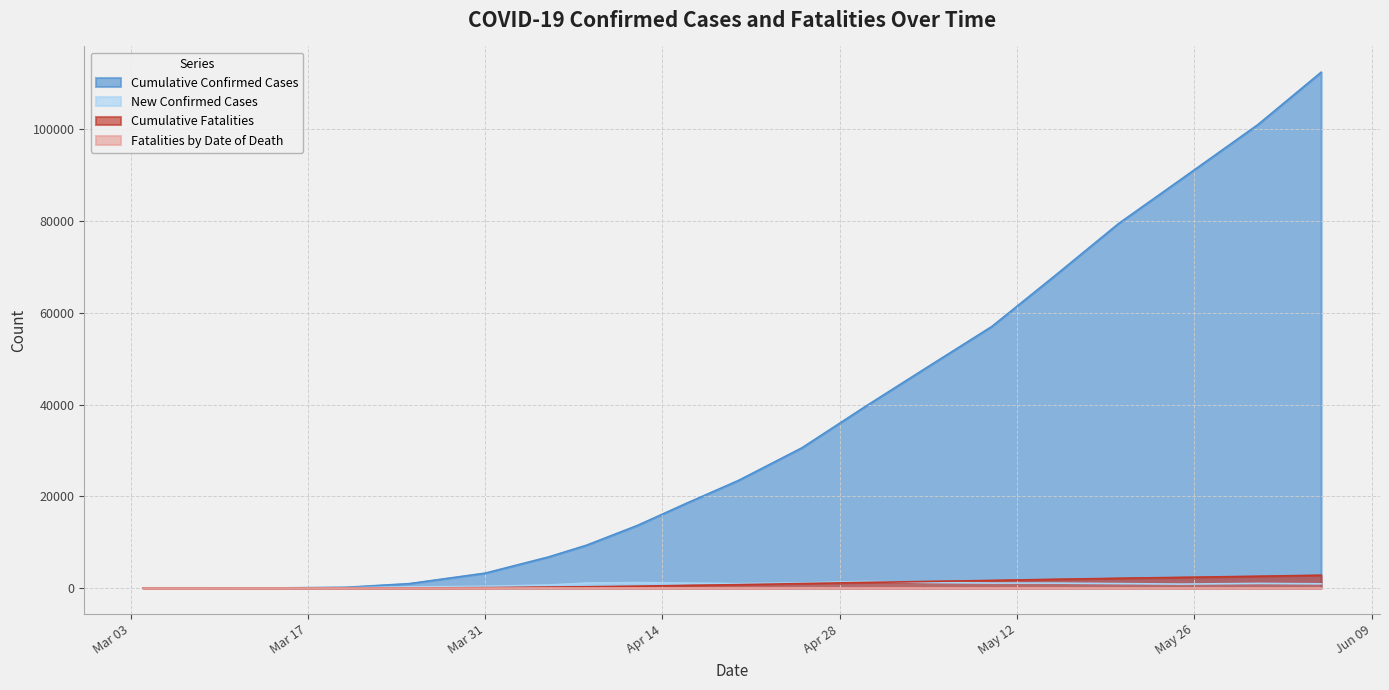

Which series has the largest total across all categories?

Cumulative Confirmed Cases